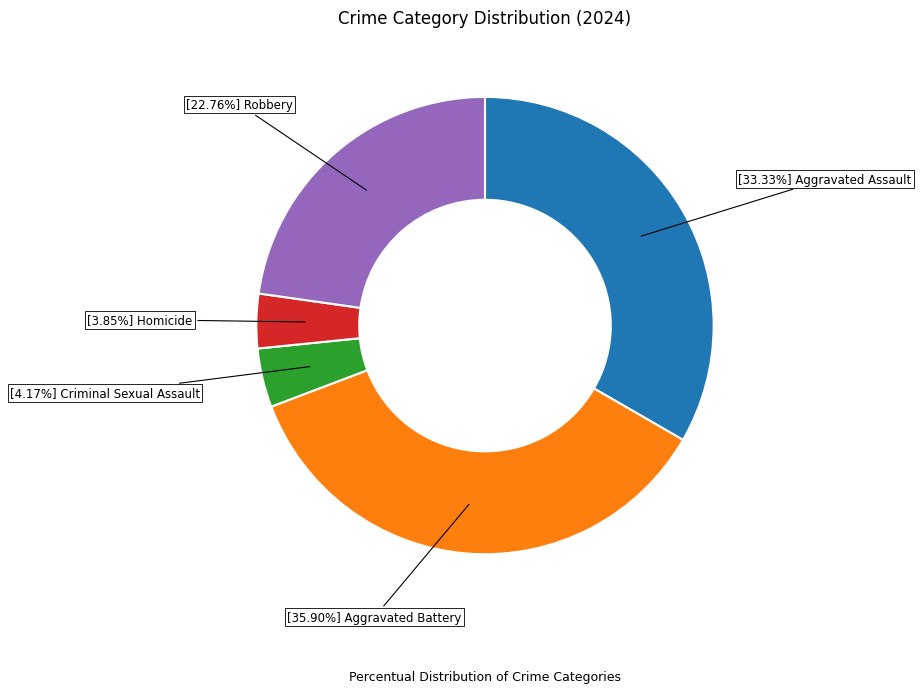

Is there any slice that represents more than half of the pie?

No